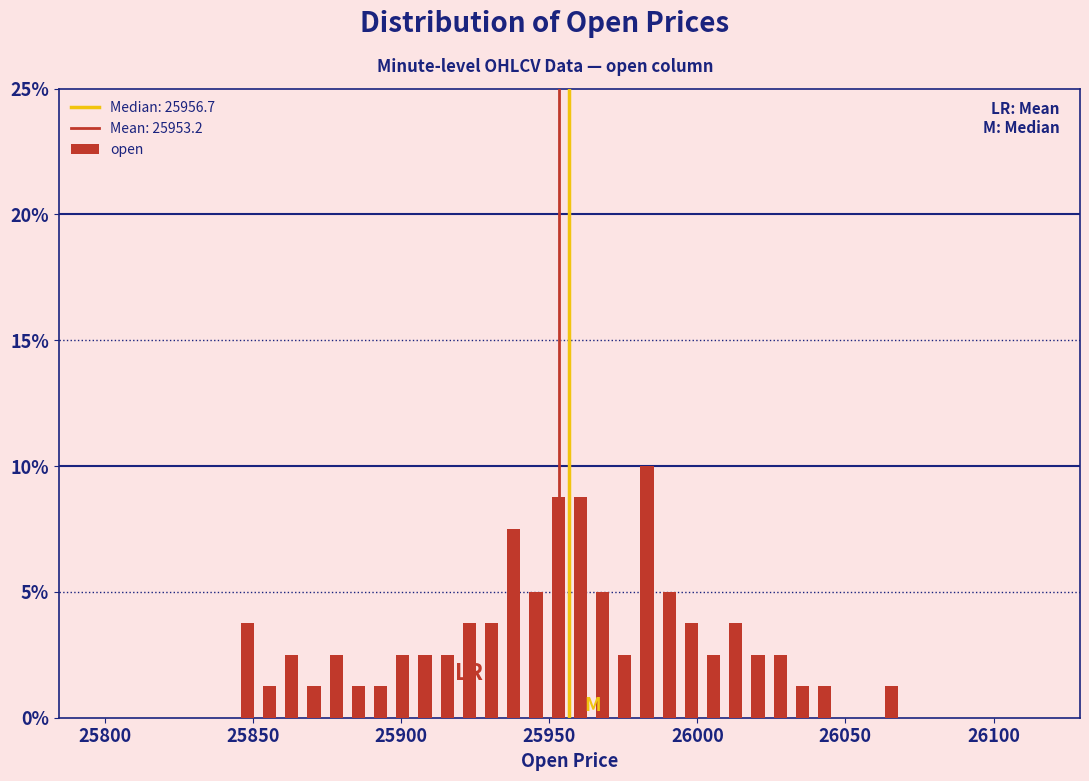

Read against the x-axis, roughly where is the centre of the tallest bar?

25985